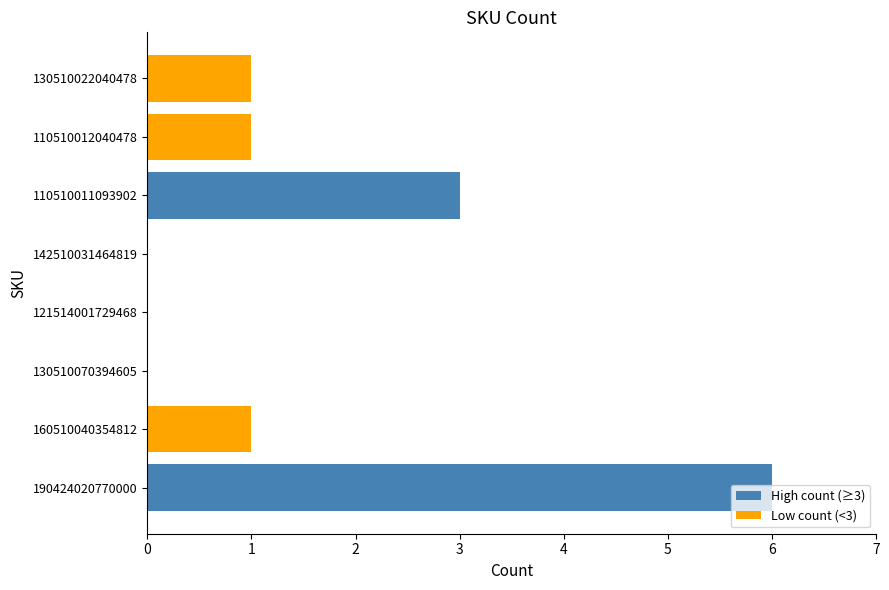

Count the number of categories in the chart.

8